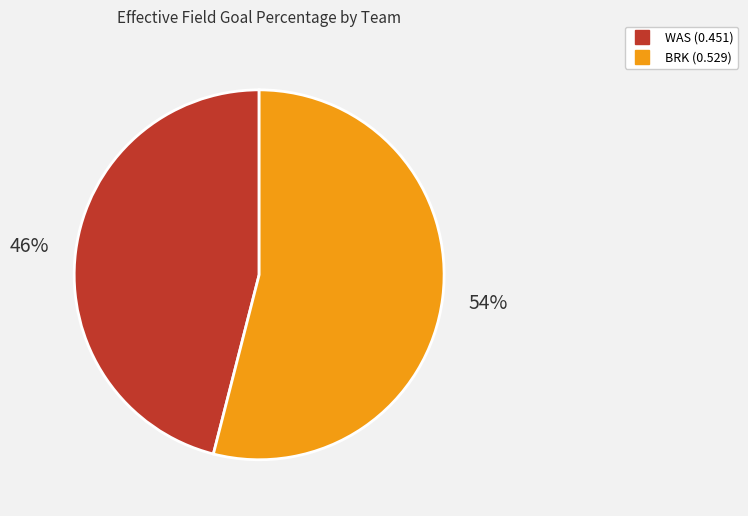

Which has a higher value, WAS or BRK?

BRK